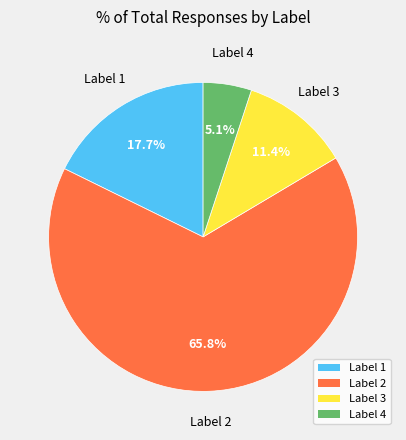

What portion of the pie excludes Label 4?

94.9%